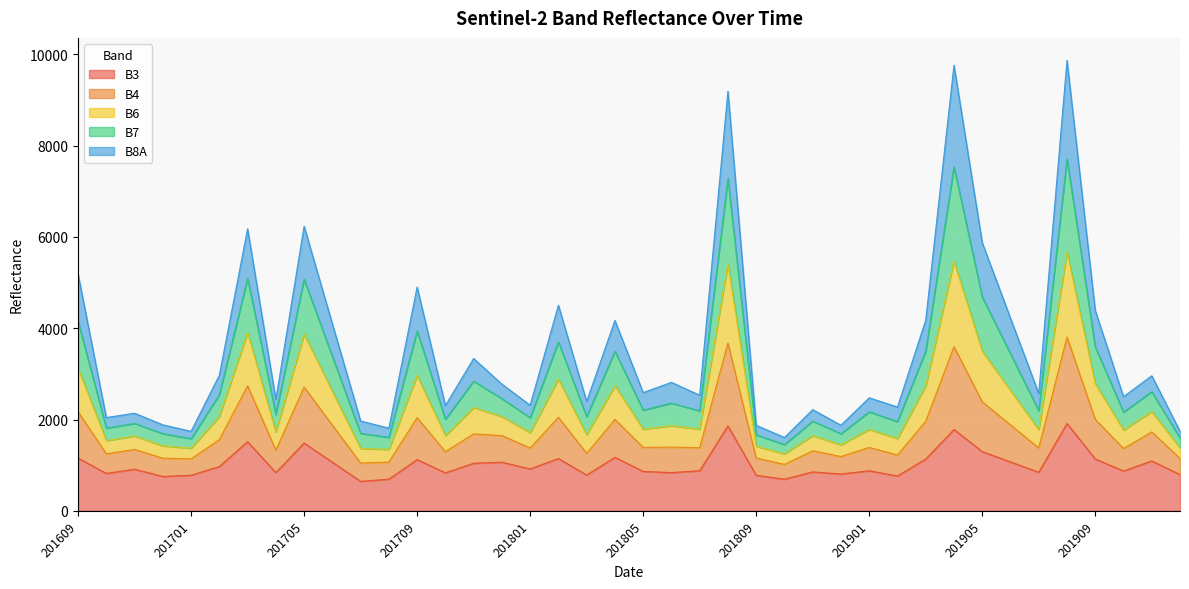

At which label does B6 reach its minimum?

201810